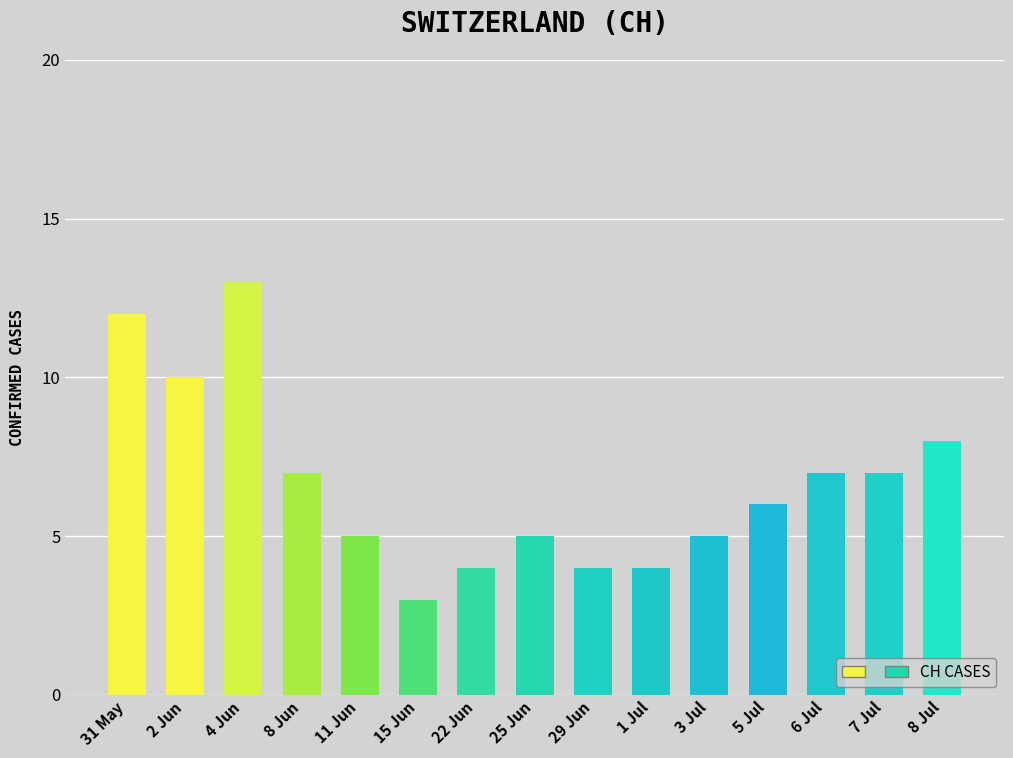

Reading right to left, list all the values displayed in this chart.

8 Jul=8	7 Jul=7	6 Jul=7	5 Jul=6	3 Jul=5	1 Jul=4	29 Jun=4	25 Jun=5	22 Jun=4	15 Jun=3	11 Jun=5	8 Jun=7	4 Jun=13	2 Jun=10	31 May=12